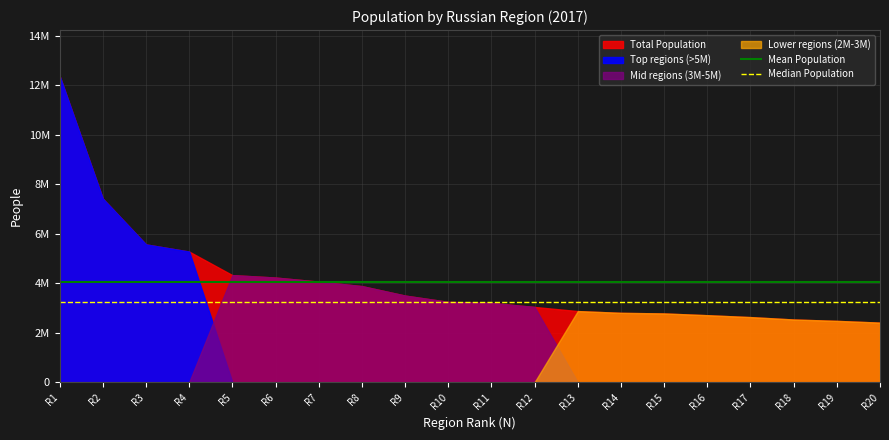

Does the chart have visible grid lines?

Yes